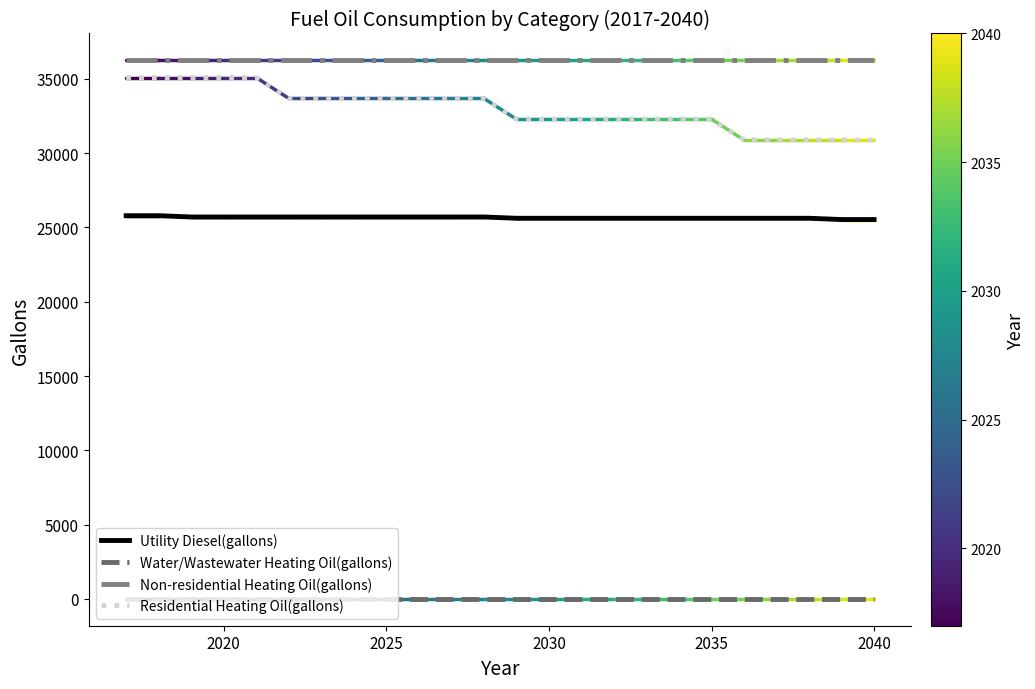

What is the greatest value displayed?

36249.0